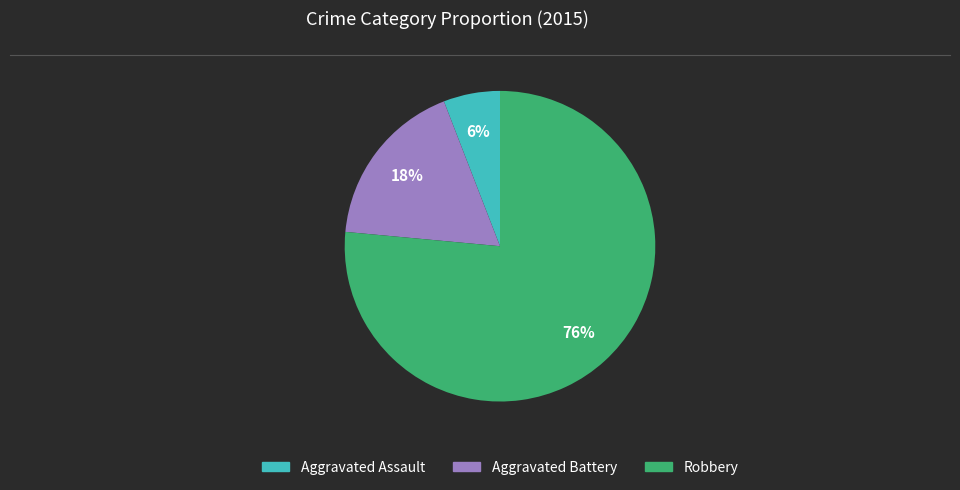

What is the majority slice?

Robbery